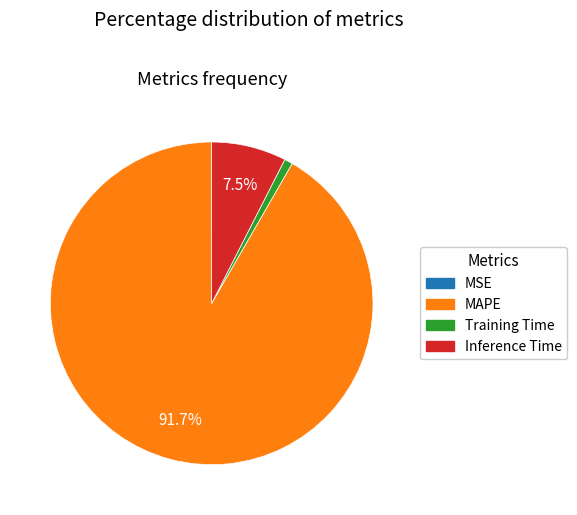

To the nearest percent, what percentage of the pie is Training Time?

1%